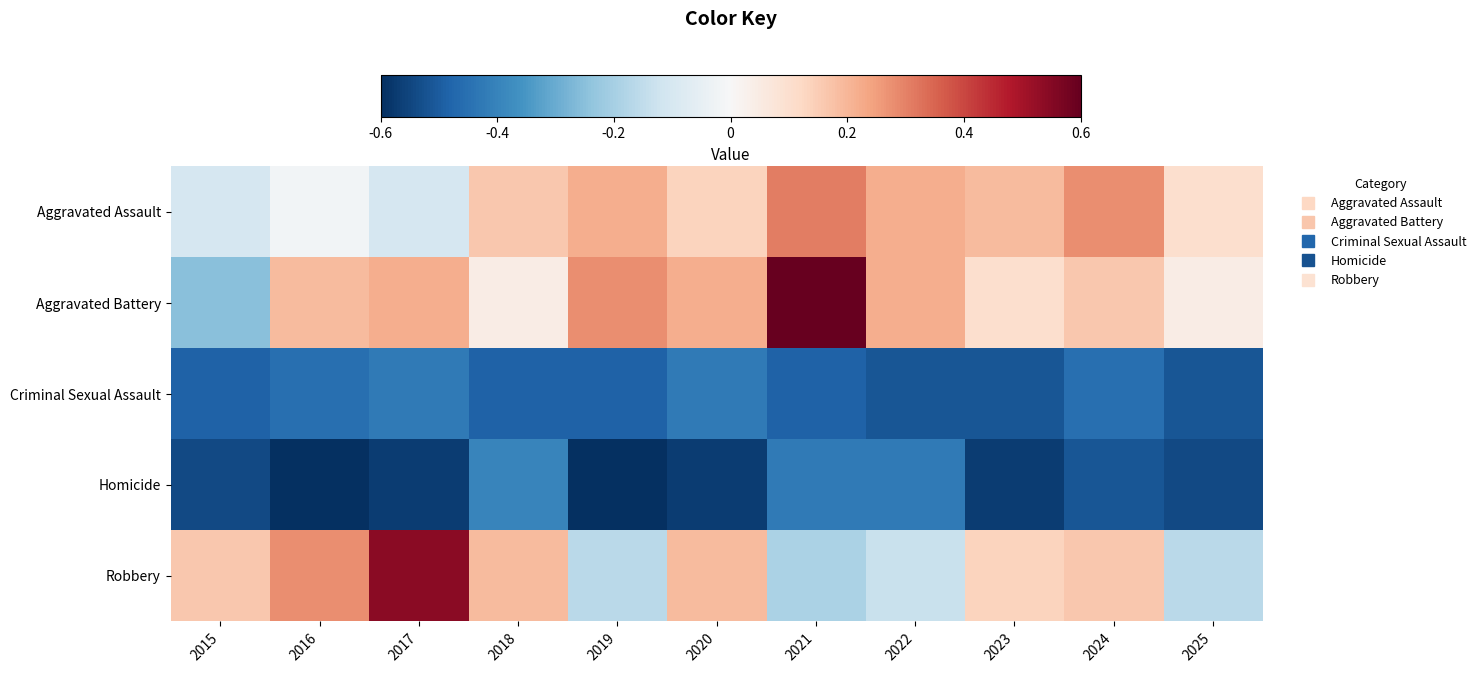

Which series has the largest range (max minus min)?

Aggravated Battery